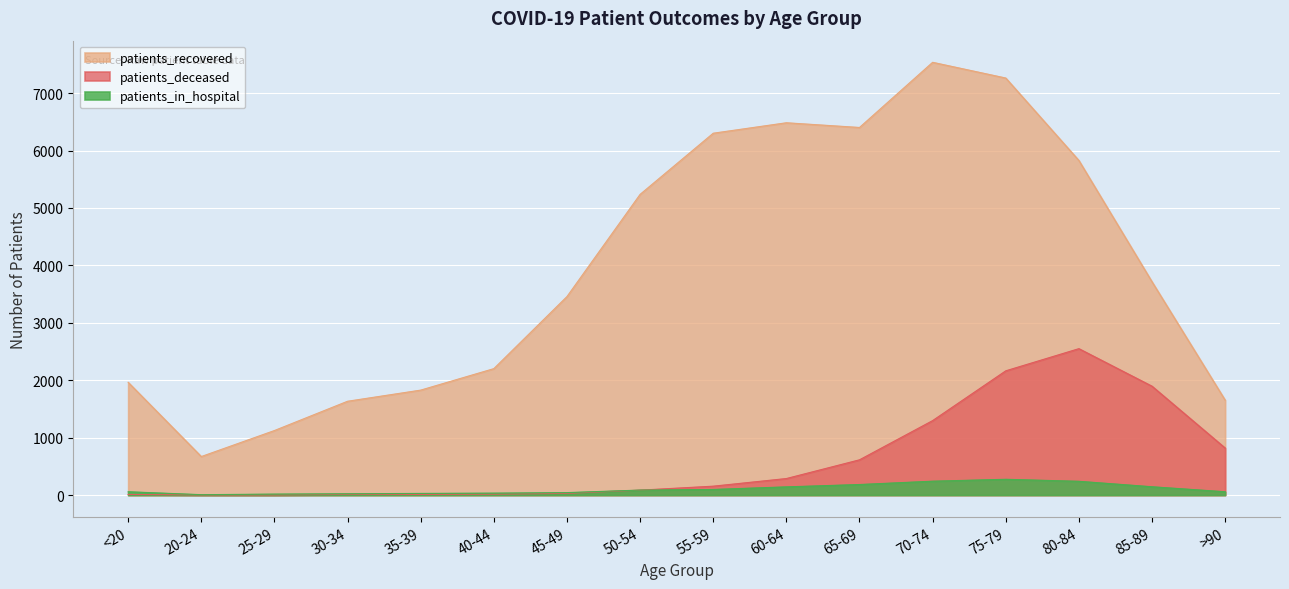

Rank the series at <20 from highest to lowest value.

patients_recovered, patients_in_hospital, patients_deceased